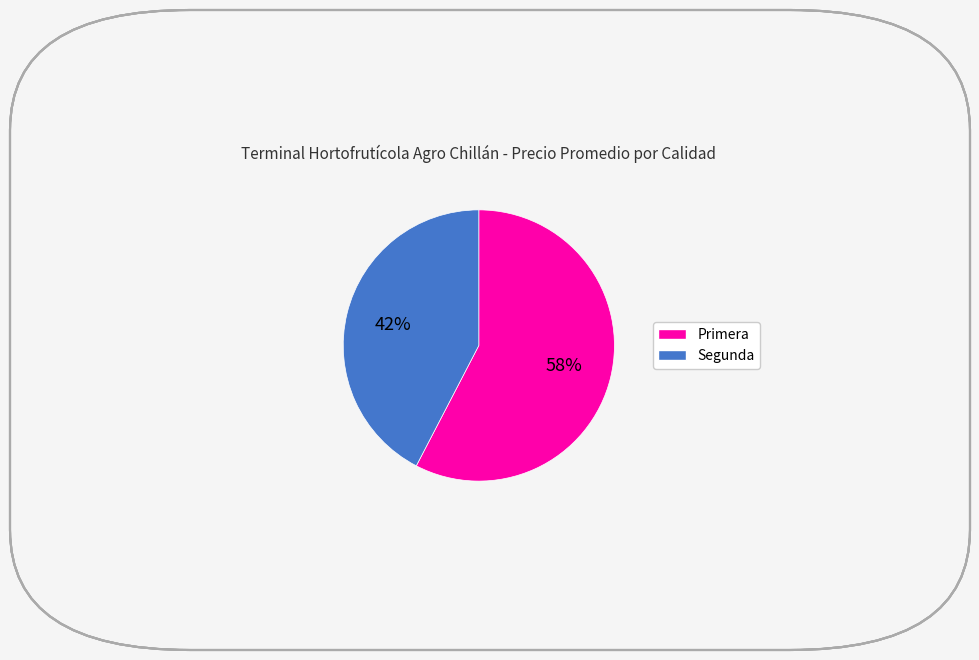

Which slice is the smallest?

Segunda